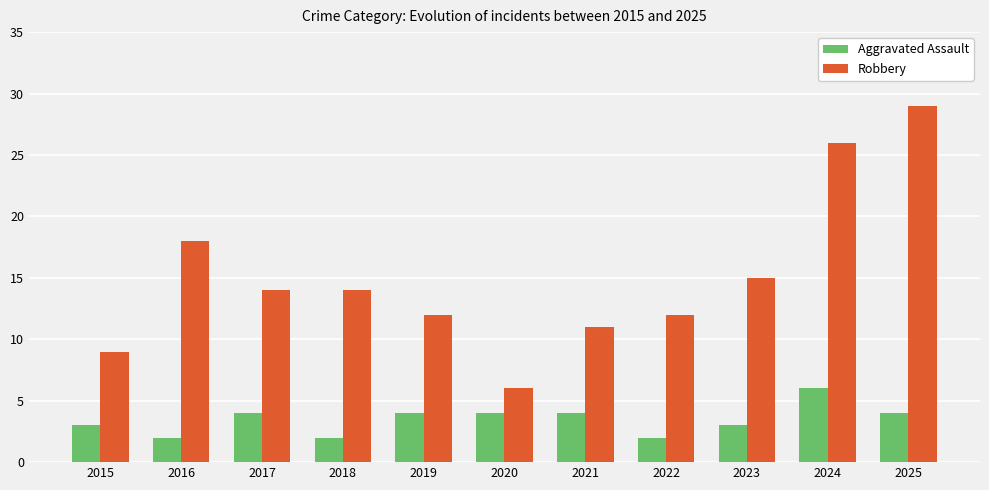

Which category has the highest value in the Aggravated Assault series?

2024